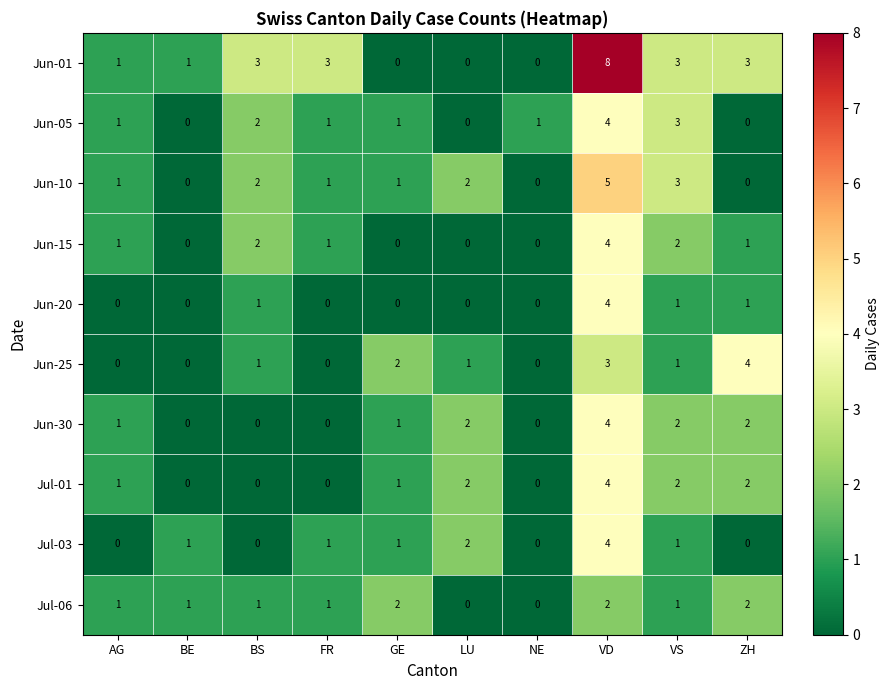

What is the maximum value shown in the chart?

8